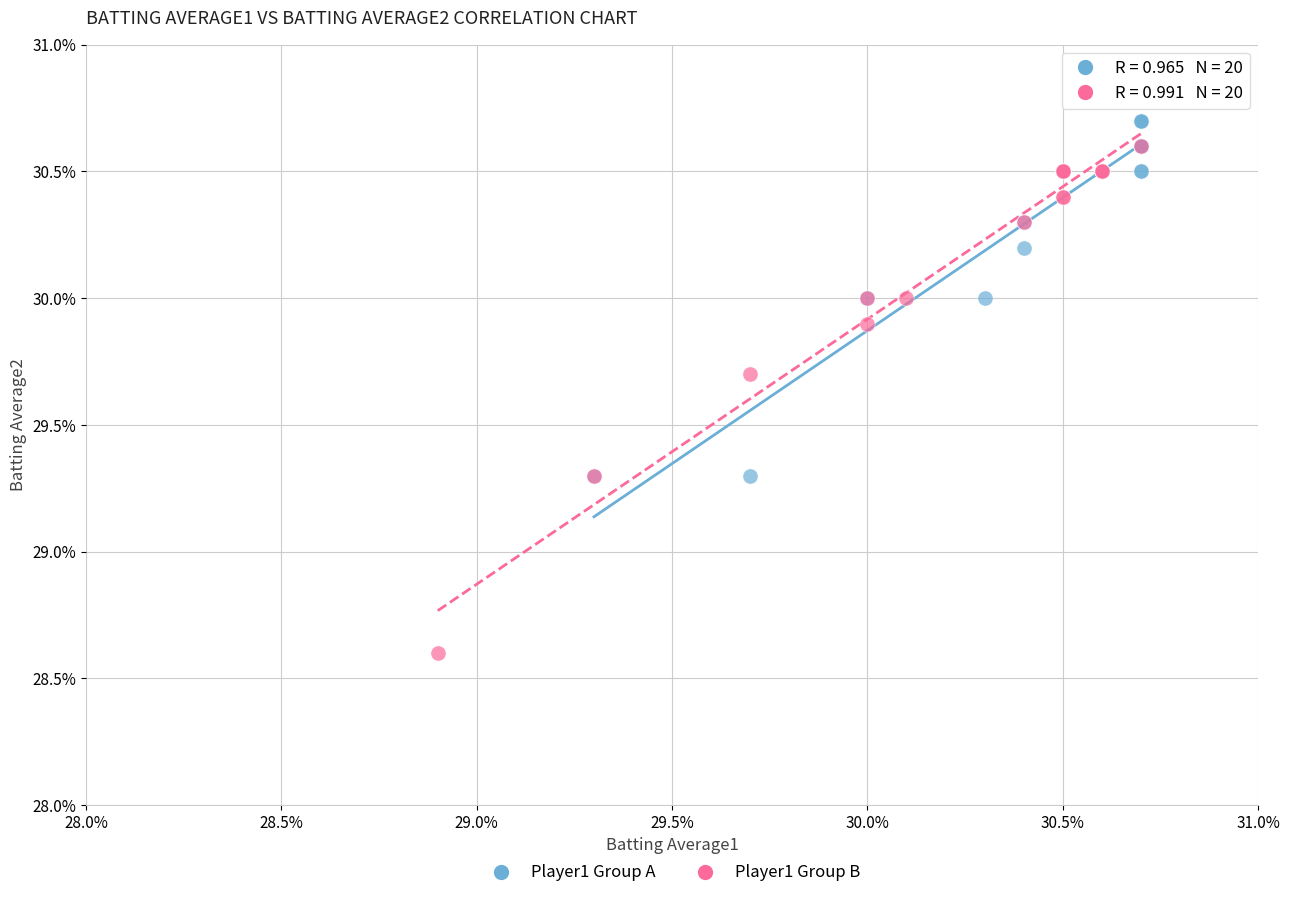

What are all the series names shown in the legend?

Player1 Group A, Player1 Group B